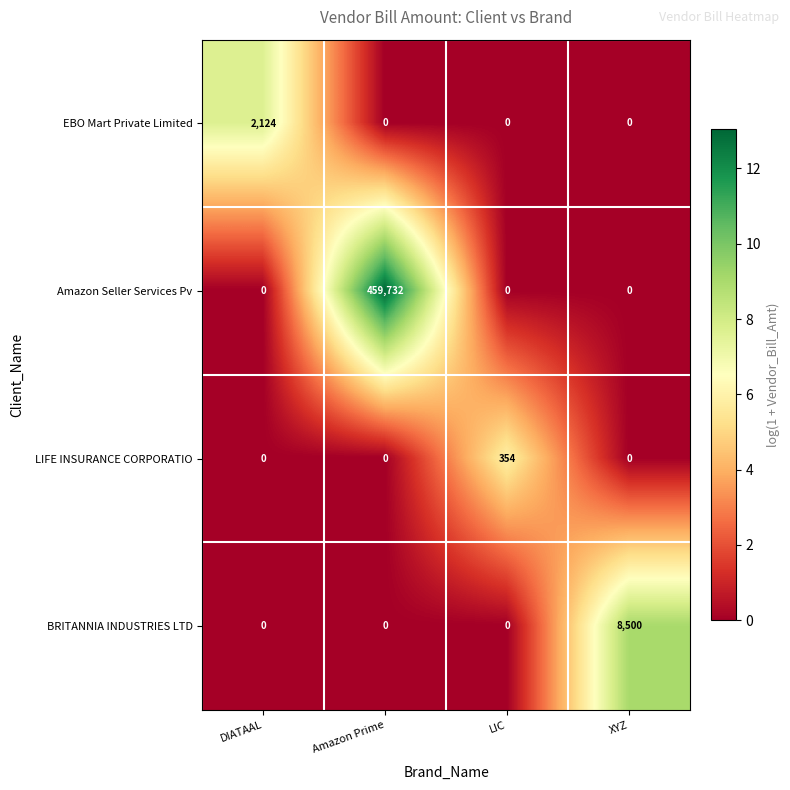

What is the maximum value shown in the chart?

459732